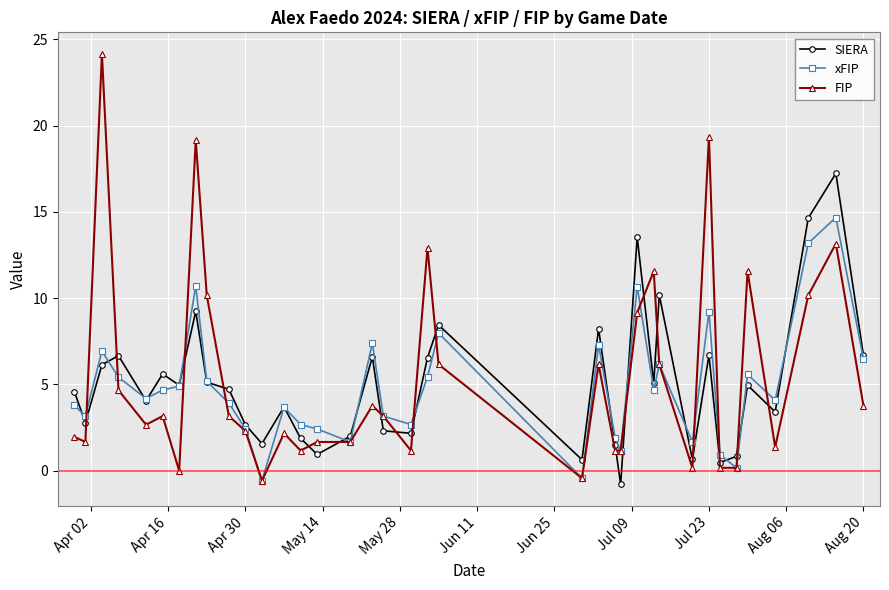

True or false: FIP and SIERA cross at least once.

True